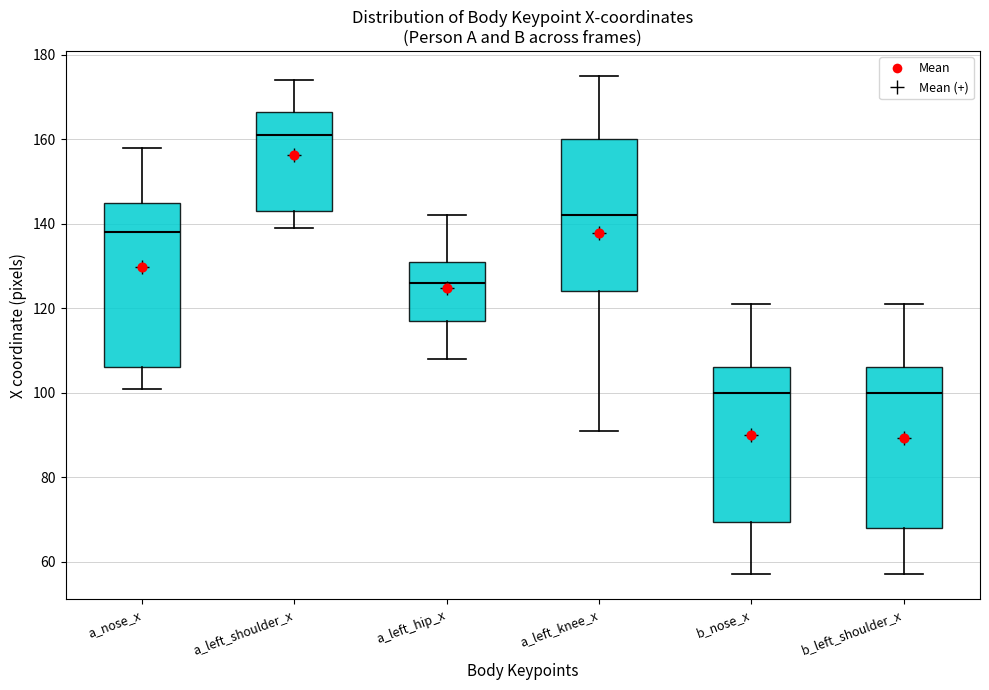

Reading left to right, read every box against the y-axis: the position of its median line, the range the box covers, and the ends of its whiskers. The values are not printed on the chart, so give them approximately, as read against the axis.

a_nose_x: median 138, box 106 to 146, whiskers 102 to 158
a_left_shoulder_x: median 162, box 144 to 166, whiskers 140 to 174
a_left_hip_x: median 126, box 118 to 132, whiskers 108 to 142
a_left_knee_x: median 142, box 124 to 160, whiskers 92 to 176
b_nose_x: median 100, box 70 to 106, whiskers 58 to 122
b_left_shoulder_x: median 100, box 68 to 106, whiskers 58 to 122